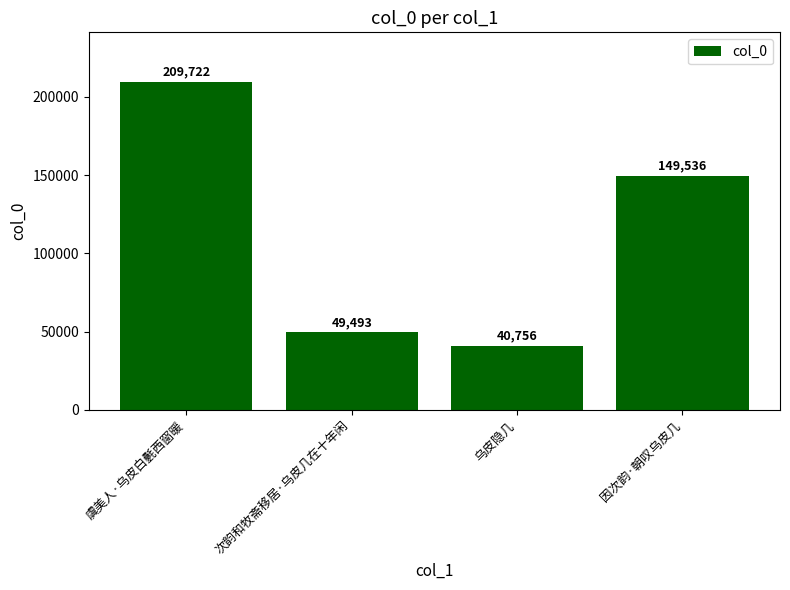

Reading left to right, list all the values displayed in this chart.

虞美人·乌皮白氎西窗暖=209722	次韵和牧斋移居·乌皮几在十年闲=49493	乌皮隐几=40756	因次韵·朝叹乌皮几=149536